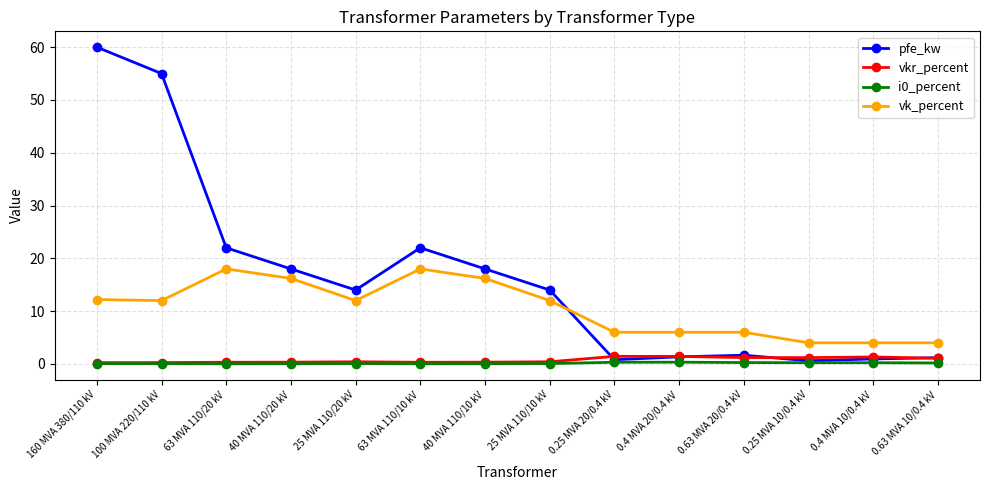

Between which two adjacent categories do vk_percent and pfe_kw first intersect?

25 MVA 110/10 kV and 0.25 MVA 20/0.4 kV